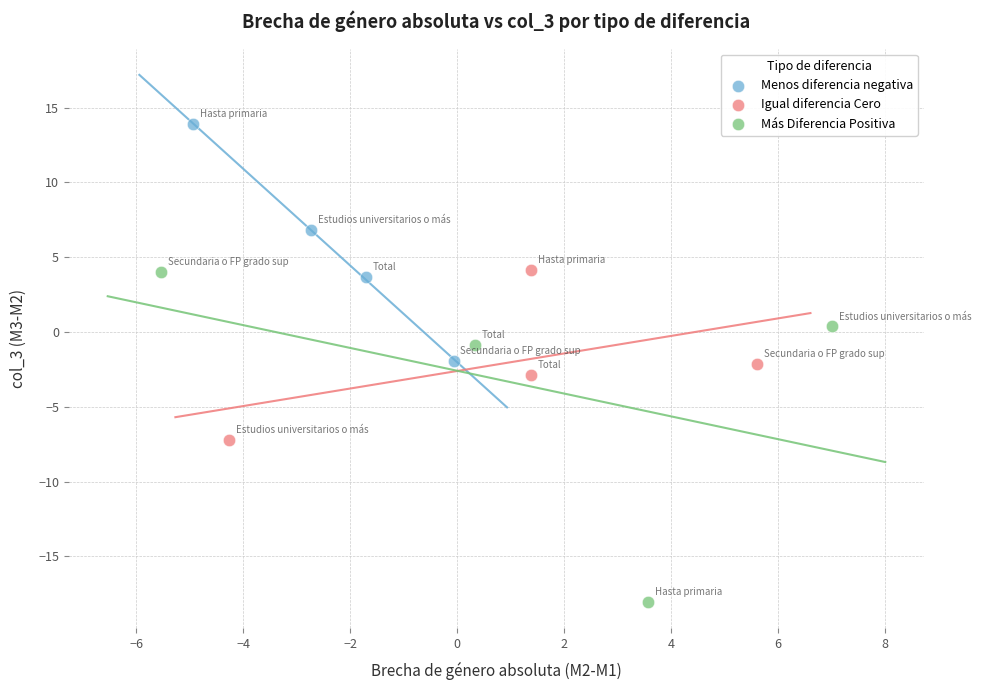

Which series contains the highest Y value?

Menos diferencia negativa